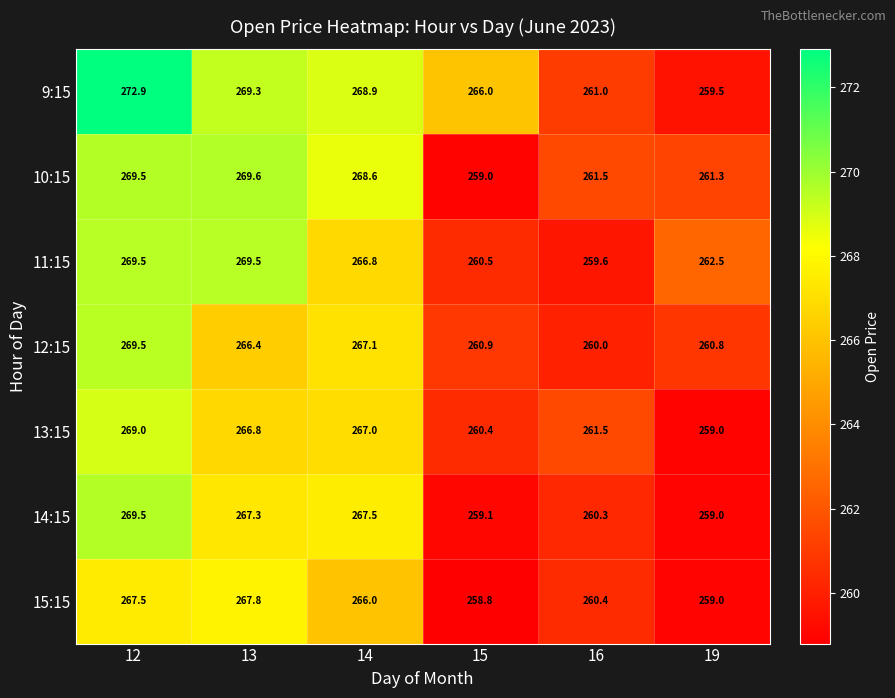

What is the lowest value of the 9:15 series?

259.5